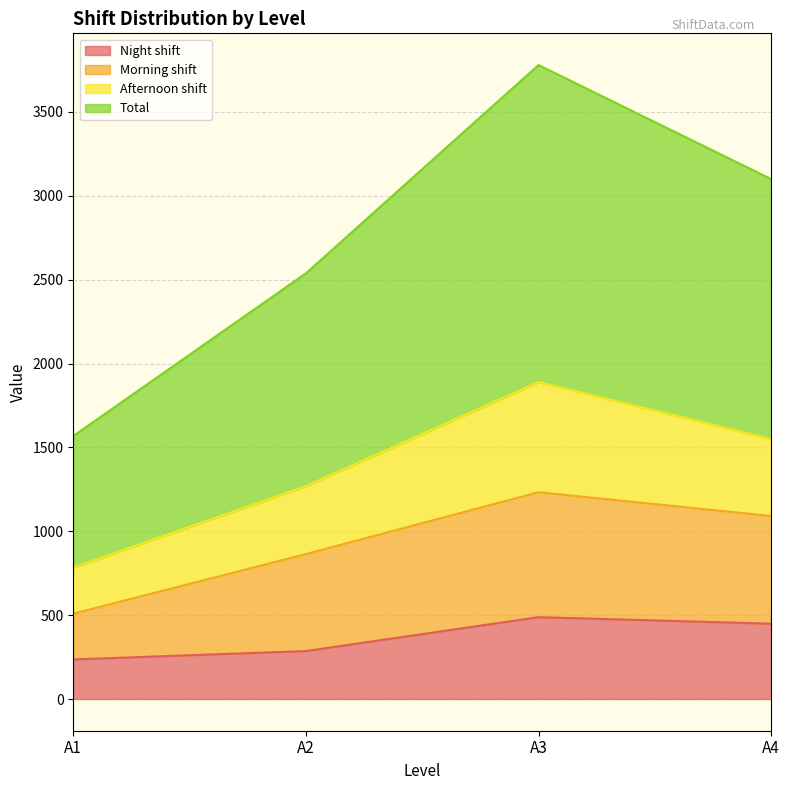

Where is the first local maximum for Total?

A3